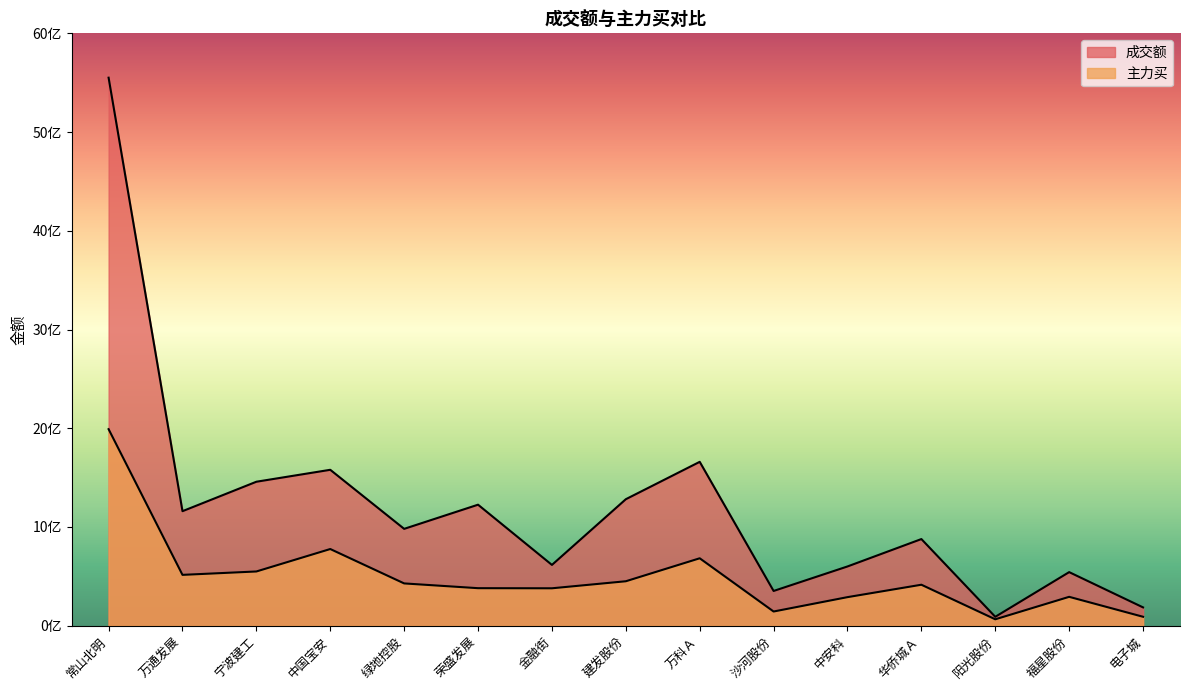

The value of 成交额 at 常山北明 is 5550827306. True or false?

True